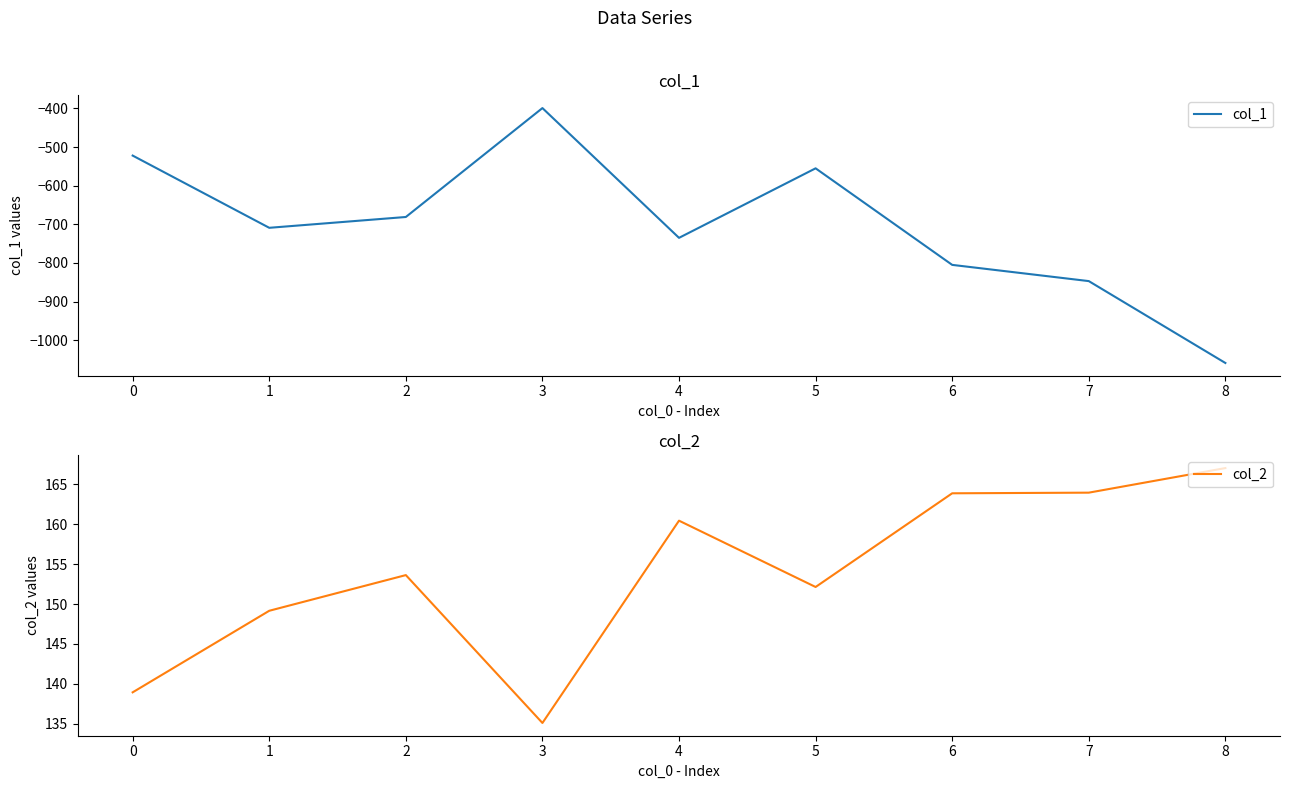

What is the difference between the col_1 values at 2 and 7?

166